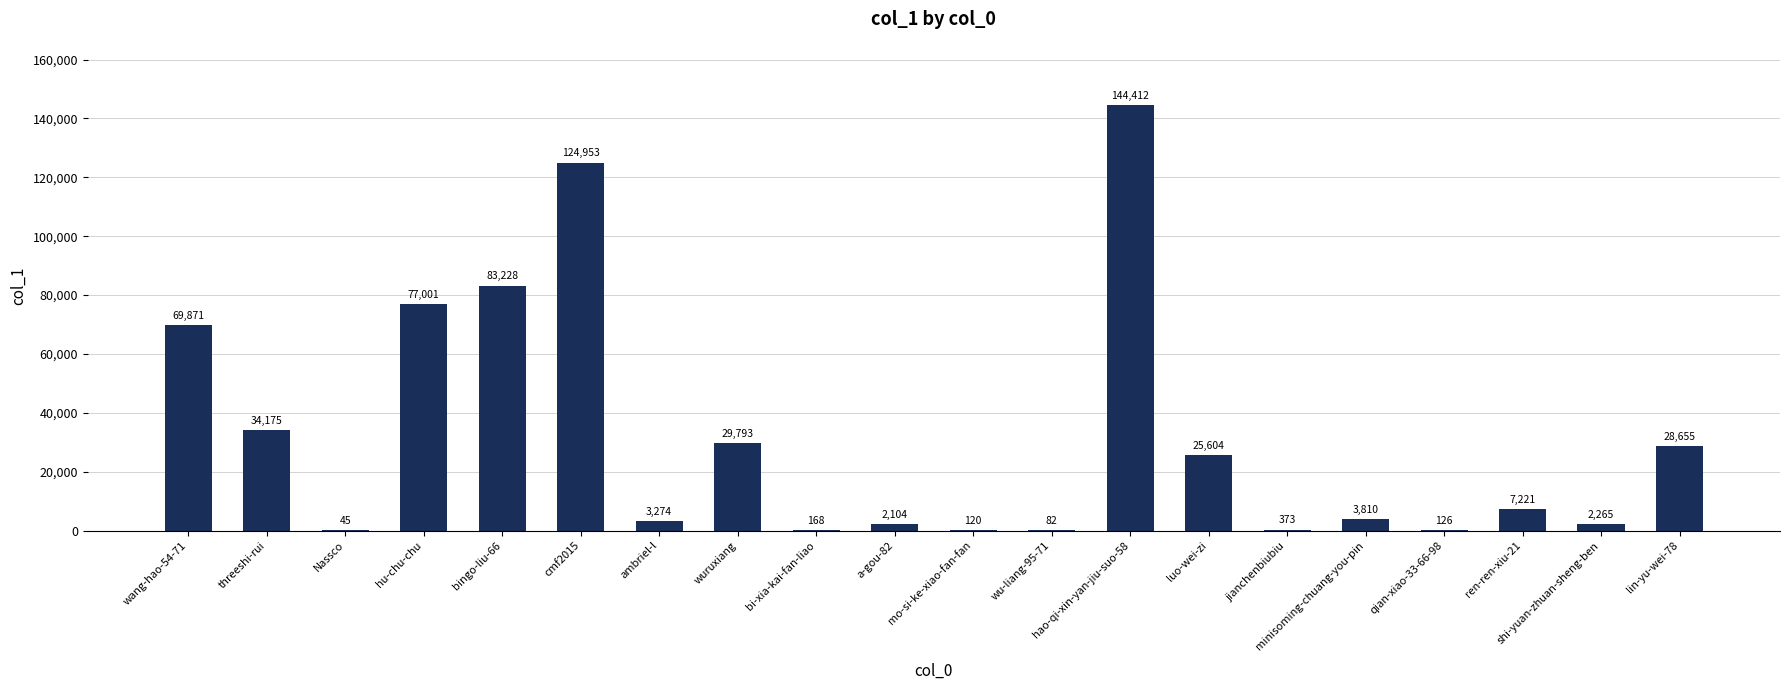

At which label does the data first exceed 7221?

wang-hao-54-71